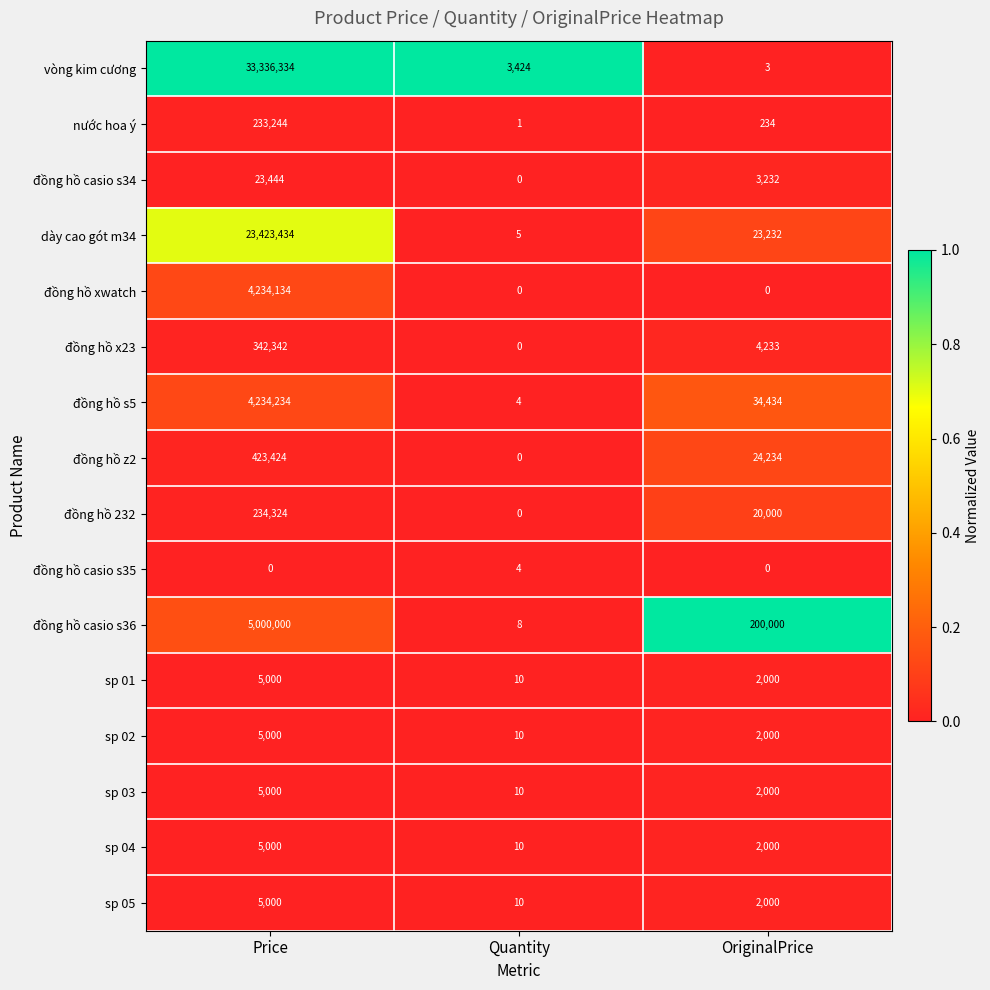

Which series has the largest total across all categories?

vòng kim cương